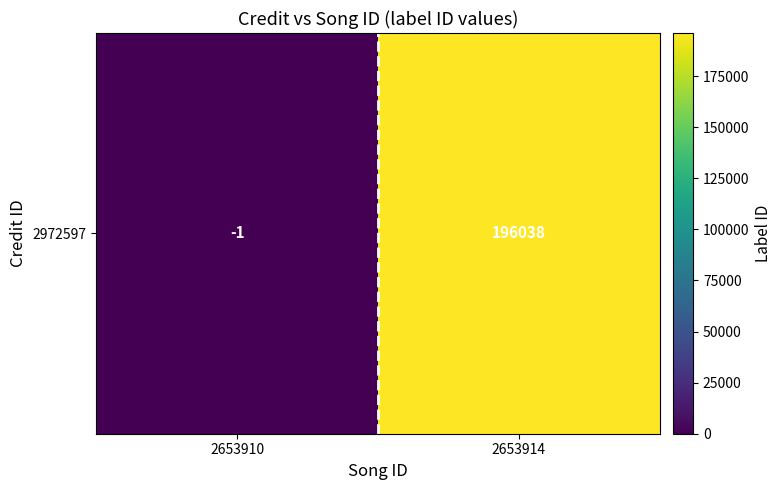

Is it true that the value at 2653914 is 47479?

False